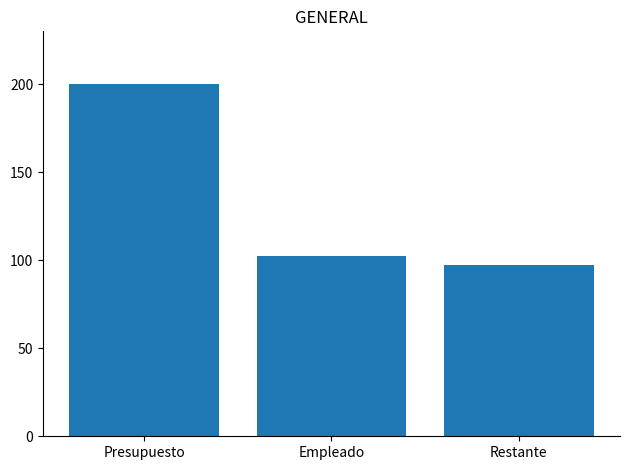

What is the ratio of the value at Restante to the value at Empleado?

0.9